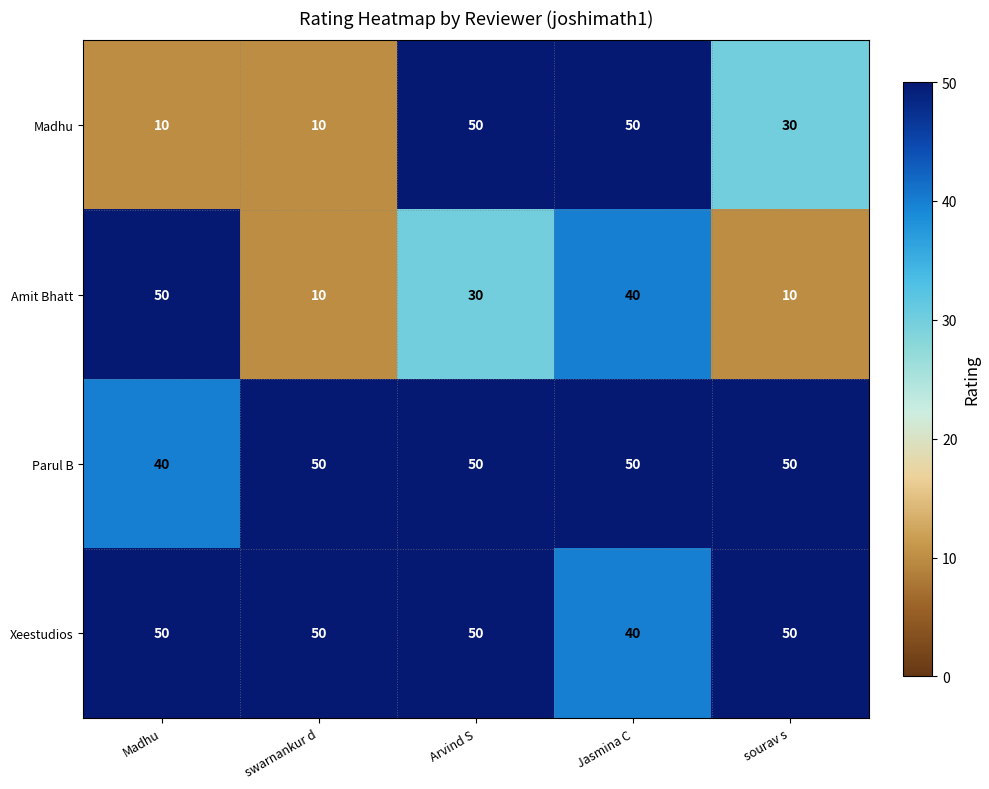

What is the total value across all series at Madhu?

150